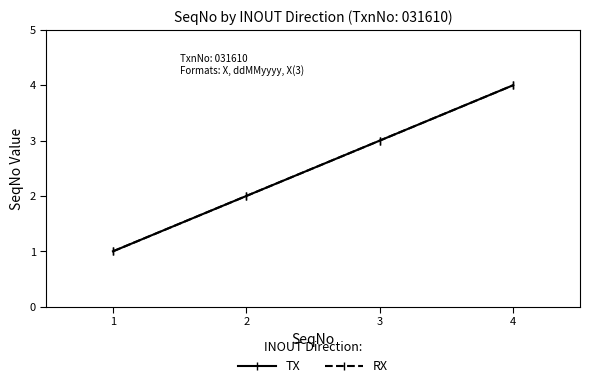

Is this an area chart (filled region under the line)?

No